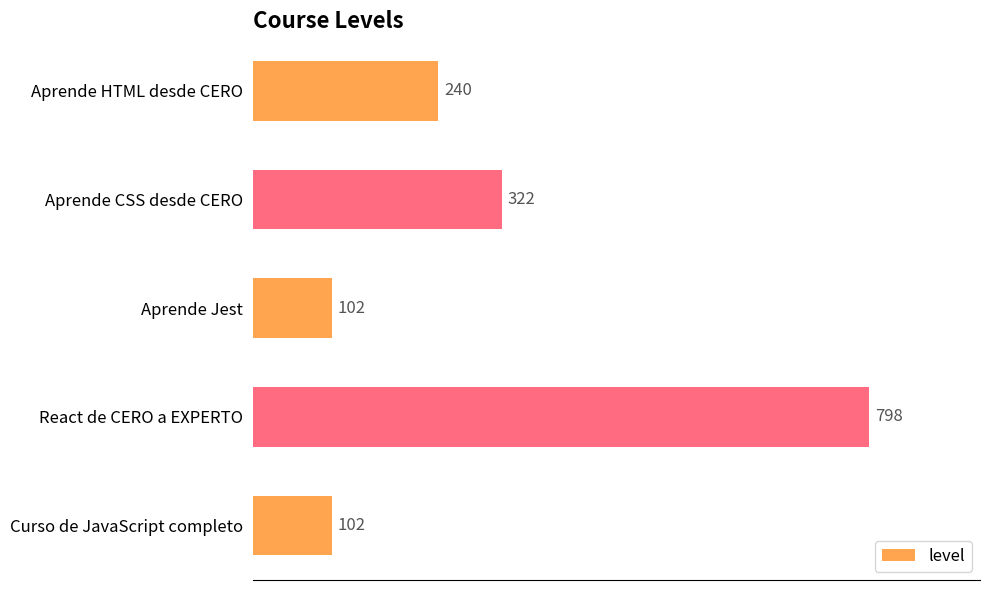

What is the ratio of the value at Aprende Jest to the value at Curso de JavaScript completo?

1.0